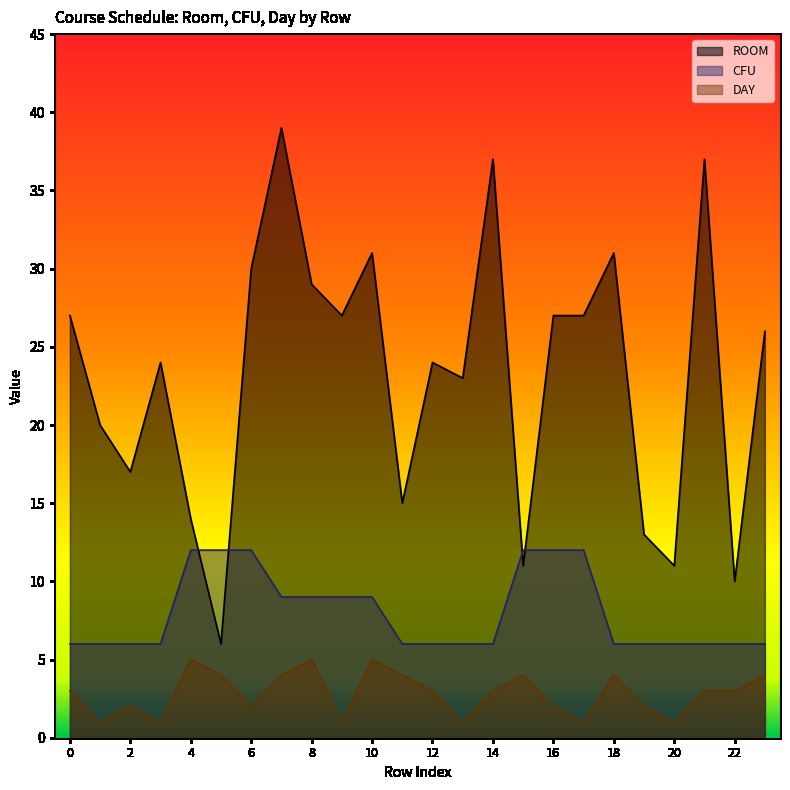

Rank the categories by DAY value from highest to lowest.

4, 8, 10, 5, 7, 11, 15, 18, 23, 0, 12, 14, 21, 22, 2, 6, 16, 19, 1, 3, 9, 13, 17, 20